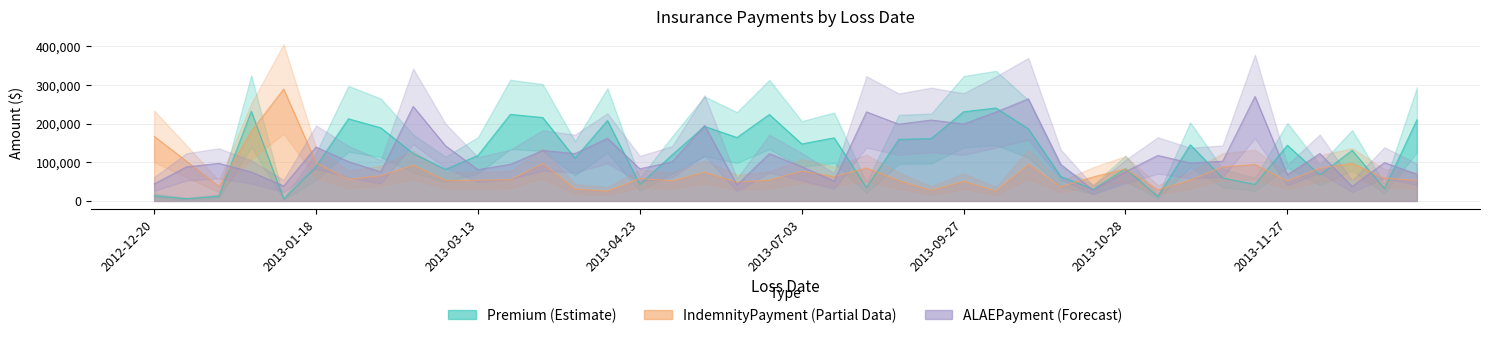

What value does the Premium series have at 2013-03-06?

122708